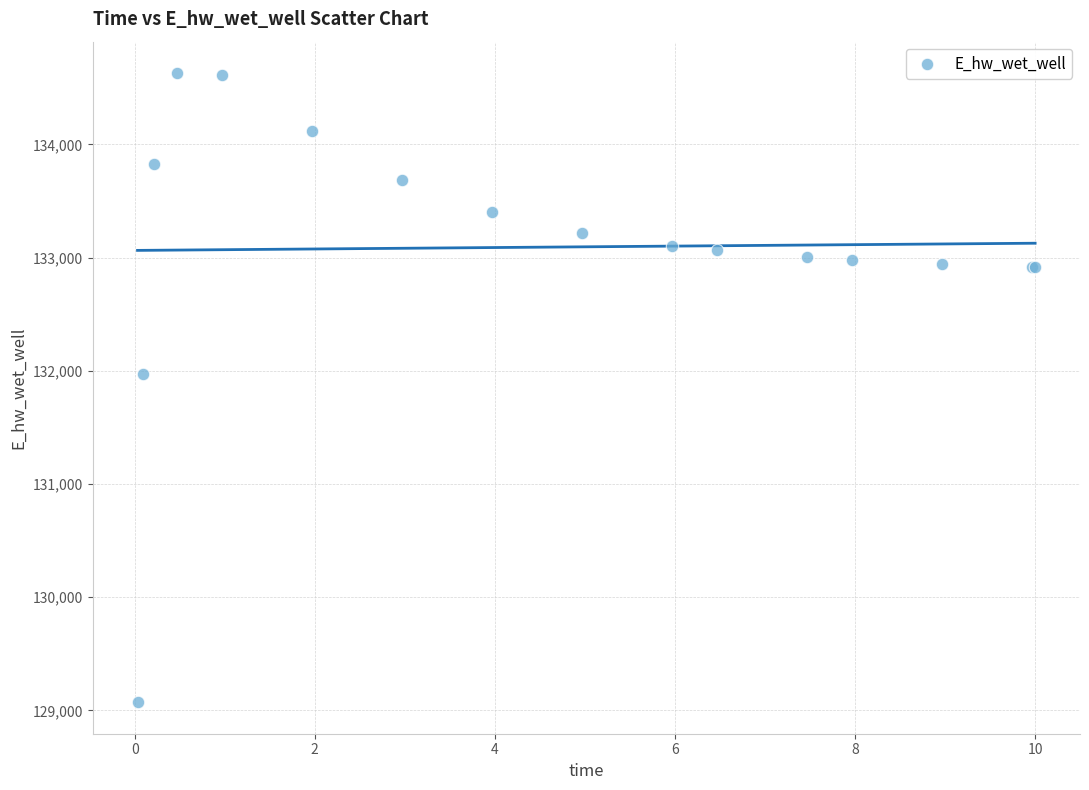

What Y value in the scatter plot is closest to 131850?

131971.9